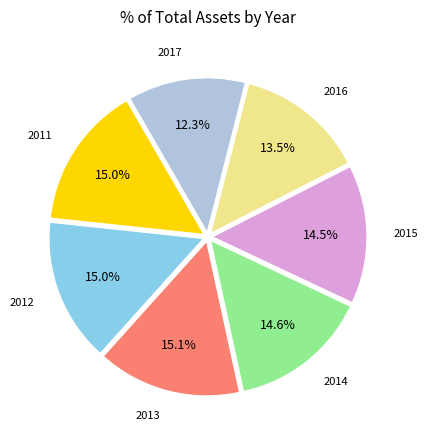

Do 2017 and 2013 together represent more than half of the pie?

No